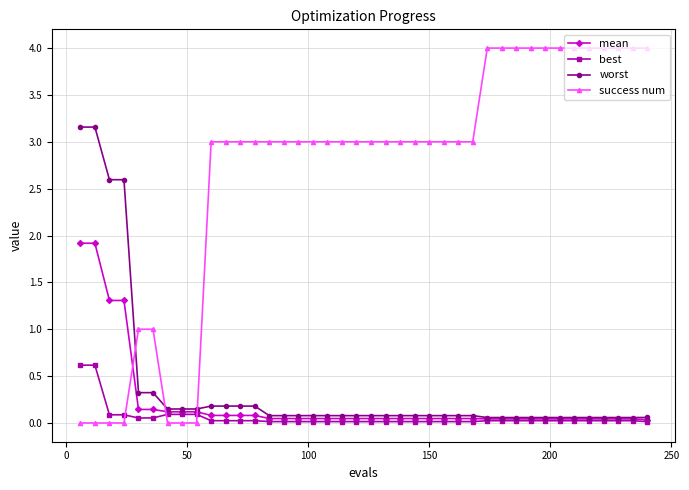

Which series has the widest spread of values?

success num